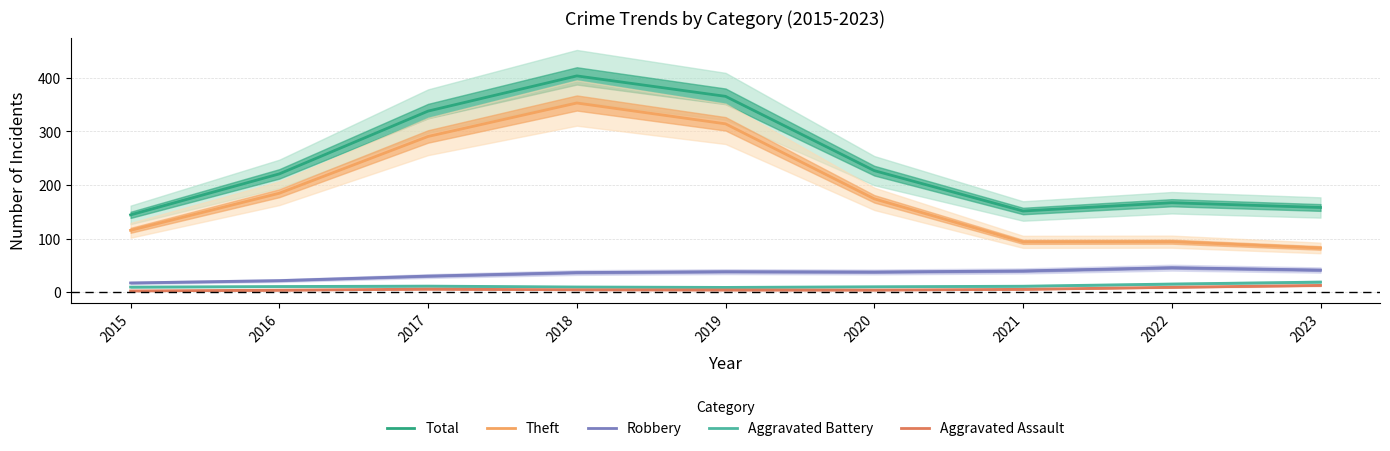

Reading left to right, what are all the values shown in this chart?

Total: 144.2	220.8	338.1	403.9	365.7	226.9	151.5	166.9	158.0
Theft: 115.4	184.7	290.7	353.2	314.3	174.2	93.9	94.2	82.4
Robbery: 17.1	21.4	29.9	36.5	38.2	37.6	39.5	45.6	41.2
Aggravated Battery: 9.3	10.4	11.2	9.5	8.8	10.0	11.0	15.1	18.7
Aggravated Assault: 2.2	3.6	5.6	4.3	3.9	3.8	5.2	9.0	12.5